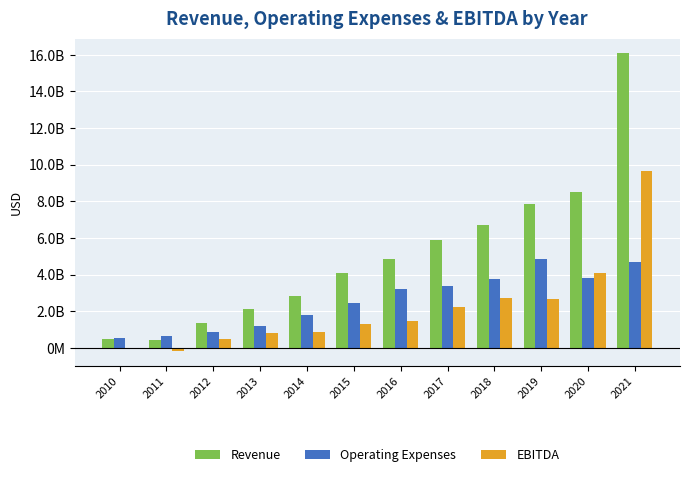

Reading left to right, extract all data points from this chart.

Revenue: 459074000	445824000	1378477000	2104745000	2819557000	4103728000	4860427000	5872227000	6710800000	7863400000	8497100000	16071700000
Operating Expenses: 554453000	646767000	836309000	1189362000	1776108000	2459103000	3229992000	3395575000	3742300000	4871400000	3800600000	4687400000
EBITDA: -75663000	-170528000	496665000	801001000	865805000	1314247000	1441755000	2249097000	2729900000	2669600000	4103200000	9669300000